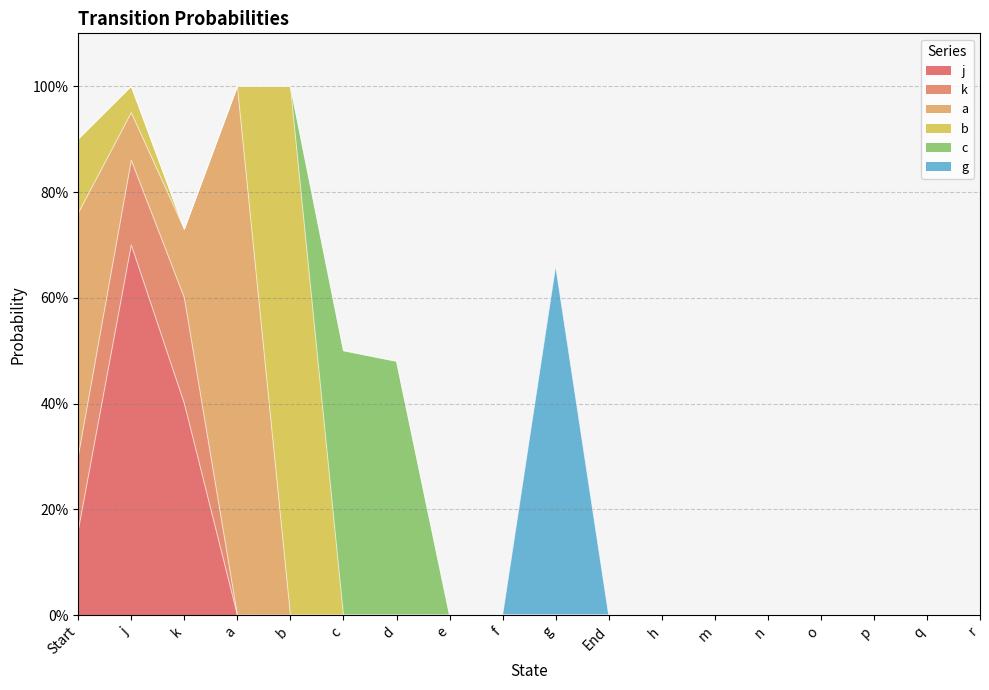

True or false: j and g intersect in this chart.

False